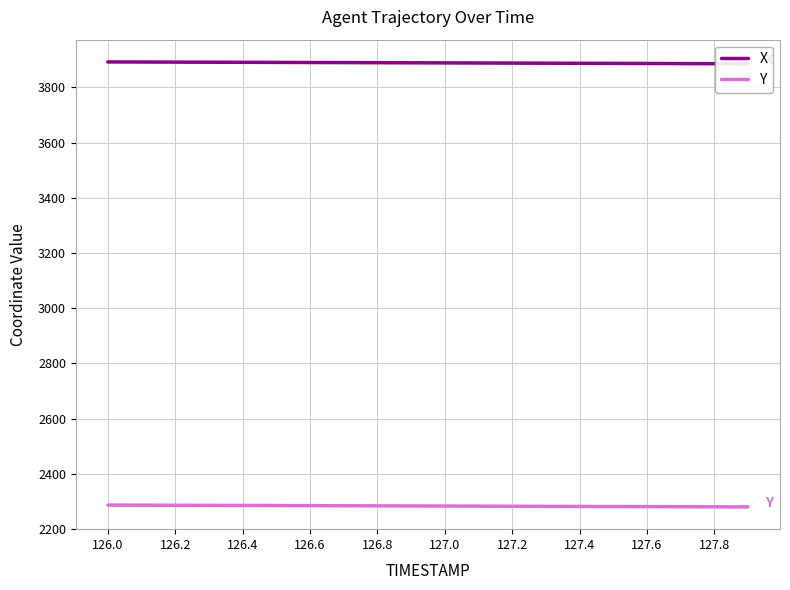

Is it true that Y equals 804.1 at 126.0?

False